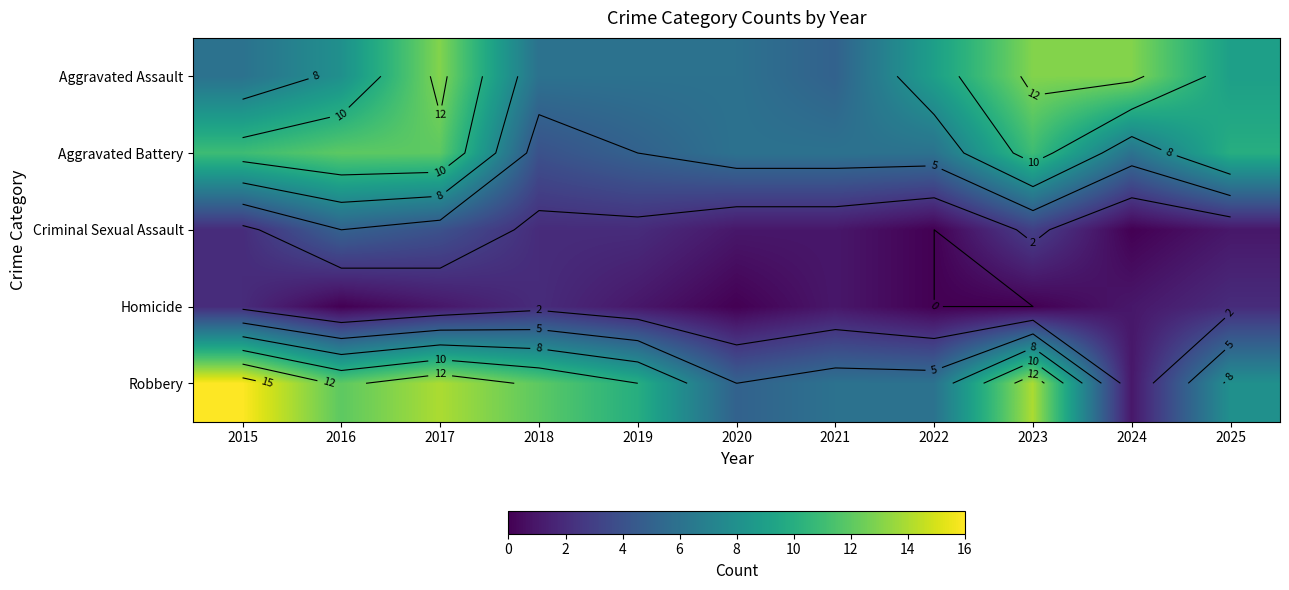

Which label corresponds to the largest value in the chart?

2015